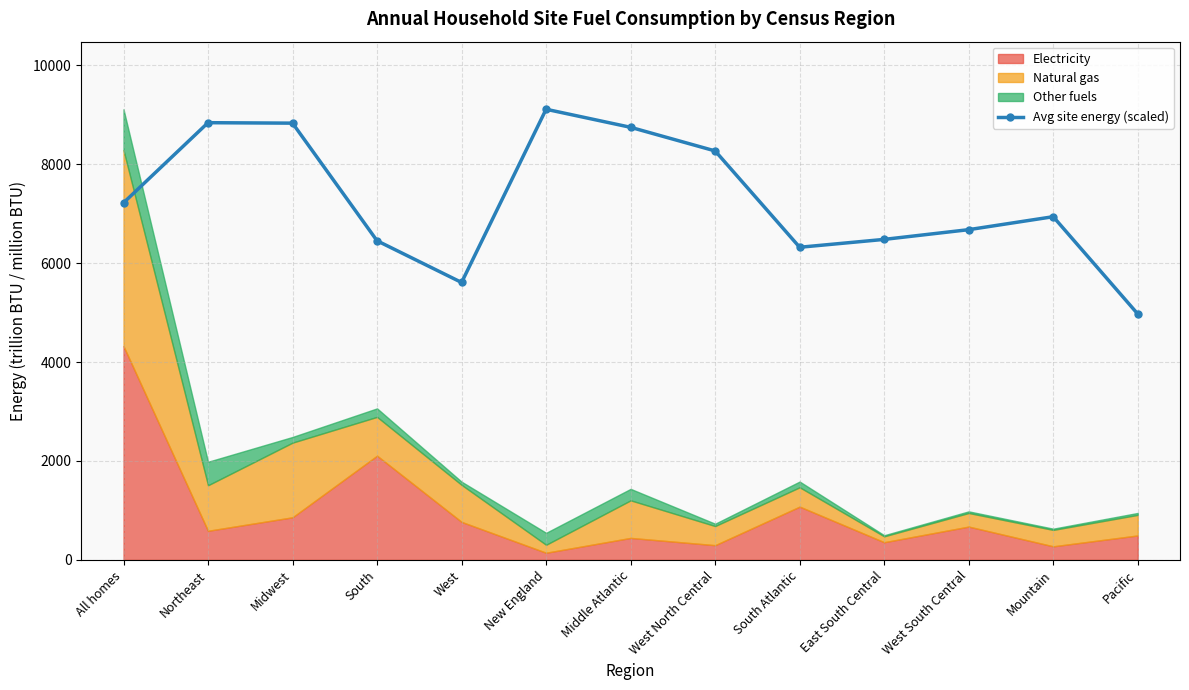

At which category does the data reach its first local valley?

West